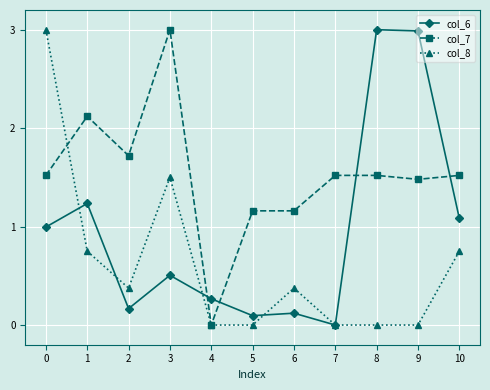

Which series has the largest total across all categories?

col_7